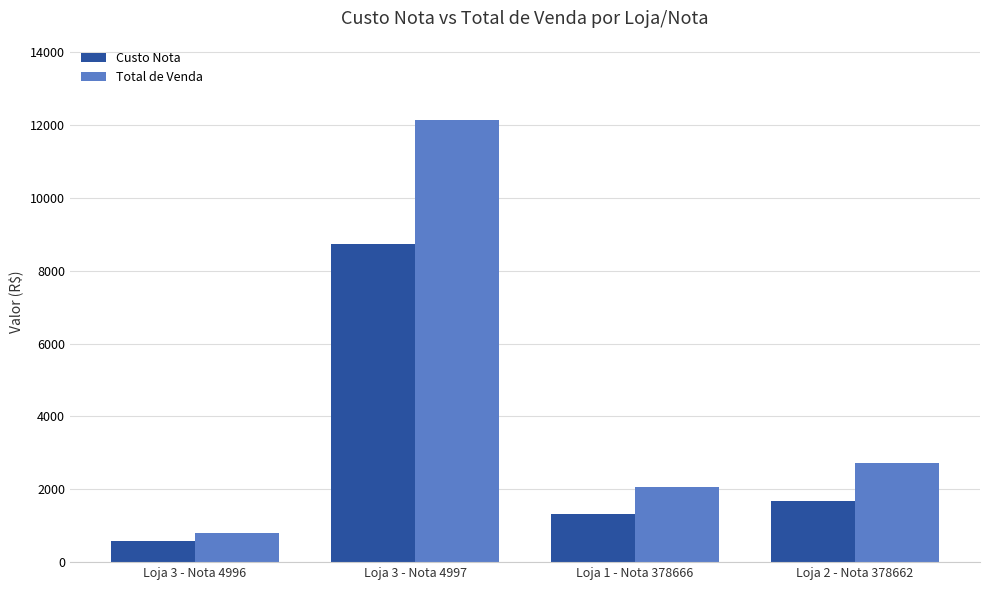

What is the difference between the maximum and second lowest values in the Total de Venda series?

10074.2